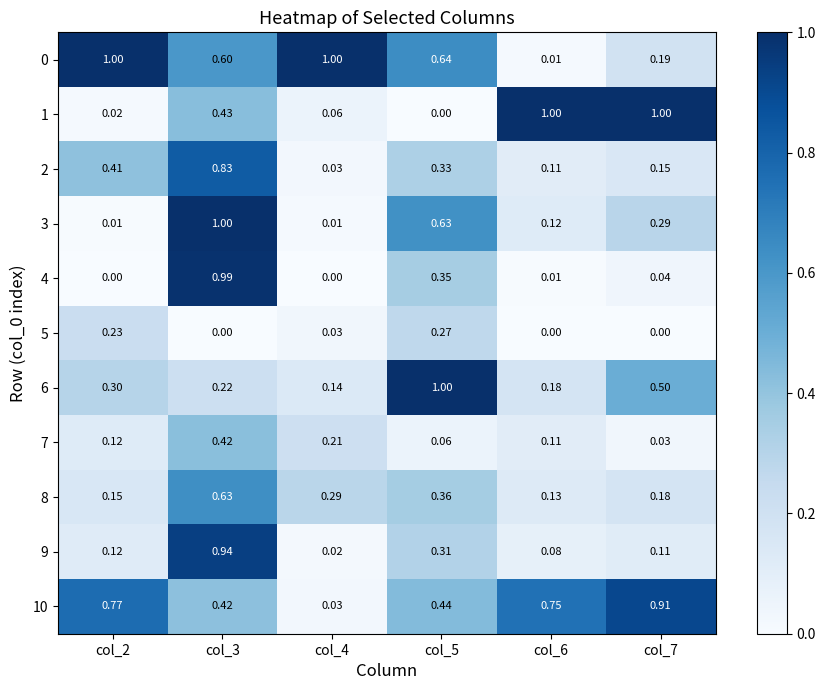

Is the value of 9 at col_5 greater than the value of 8 at col_4?

Yes